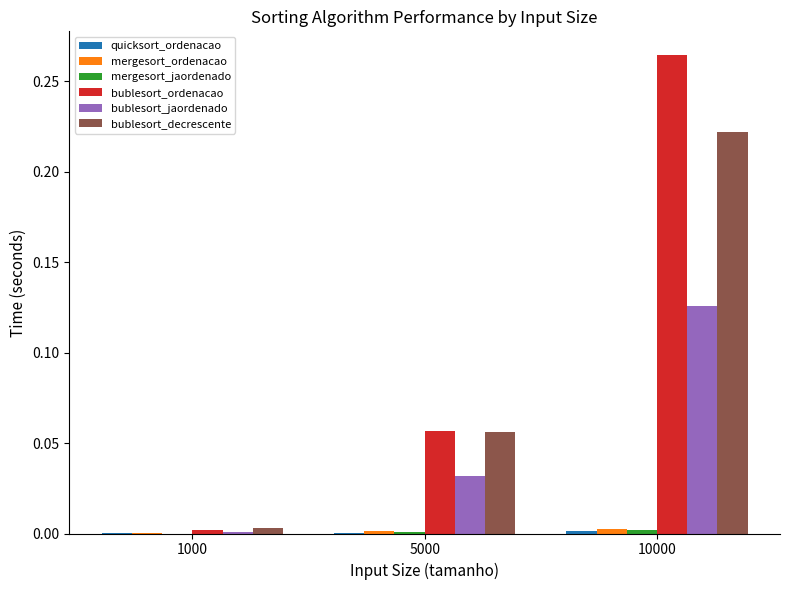

True or false: bublesort_decrescente has a value of 0.1 at 10000.

False